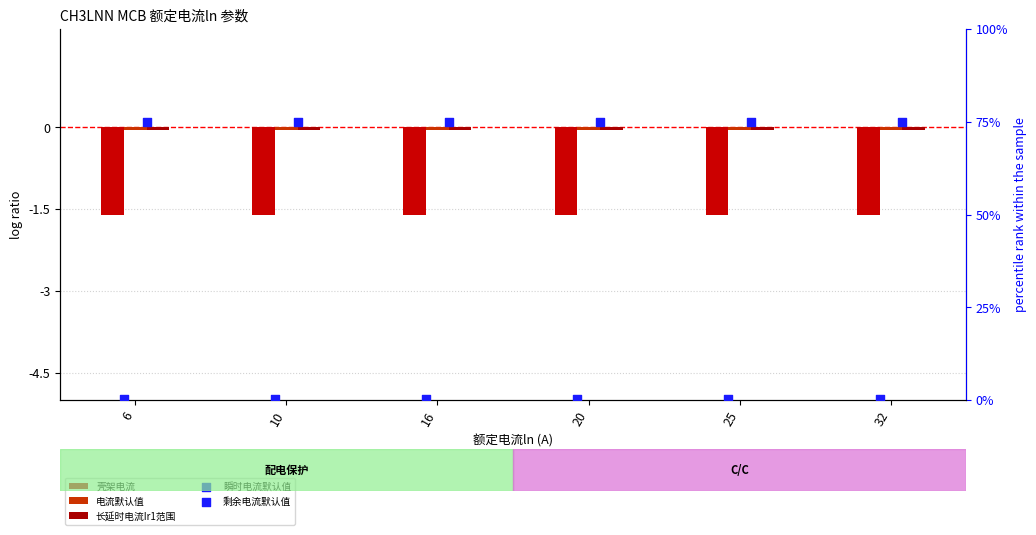

What is the total value across all series at 16?

73.6